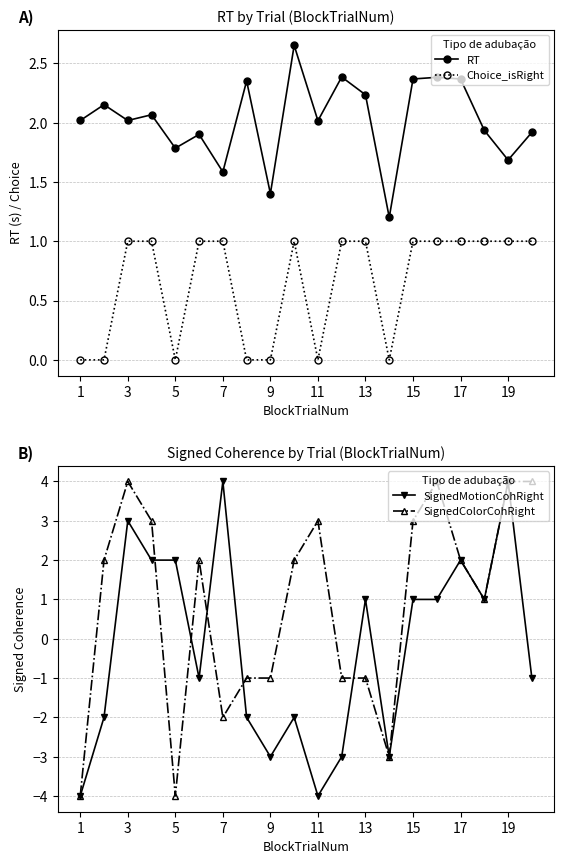

What is the highest value of the SignedMotionCohRight series?

4